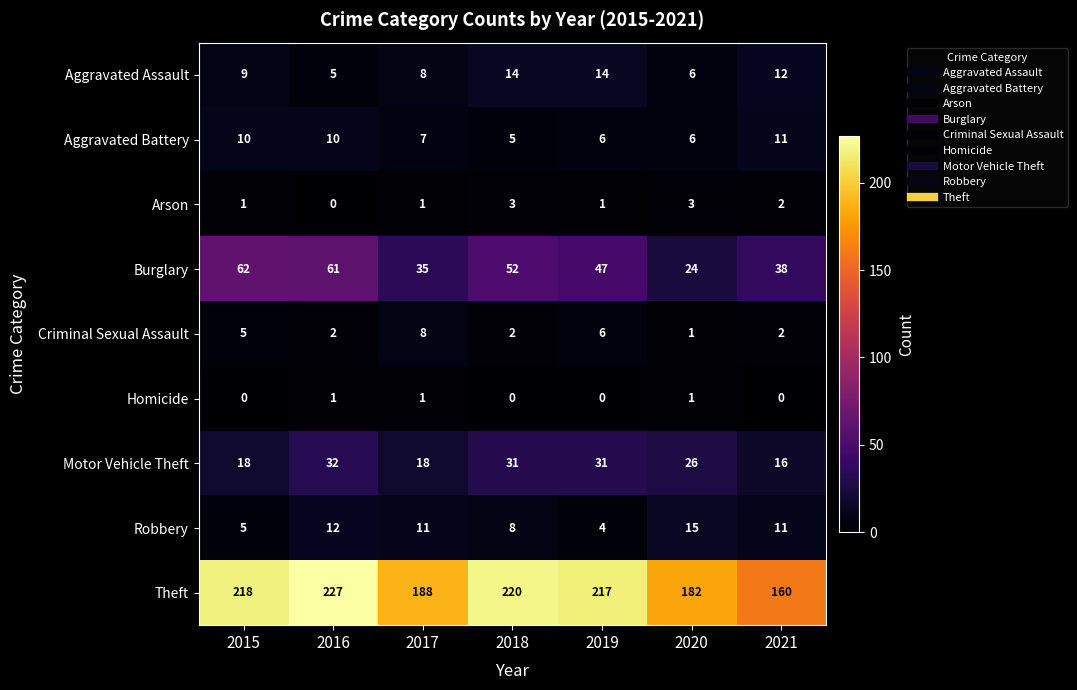

List the series in order of their peak value, lowest first.

Homicide, Arson, Criminal Sexual Assault, Aggravated Battery, Aggravated Assault, Robbery, Motor Vehicle Theft, Burglary, Theft